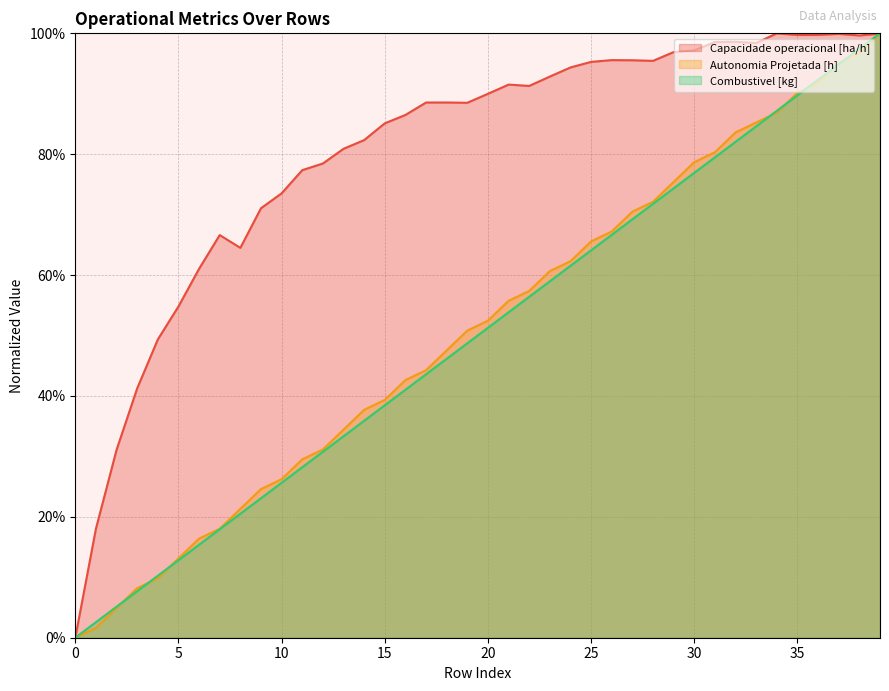

What are all the series names shown in the legend?

Capacidade operacional [ha/h], Autonomia Projetada [h], Combustivel [kg]